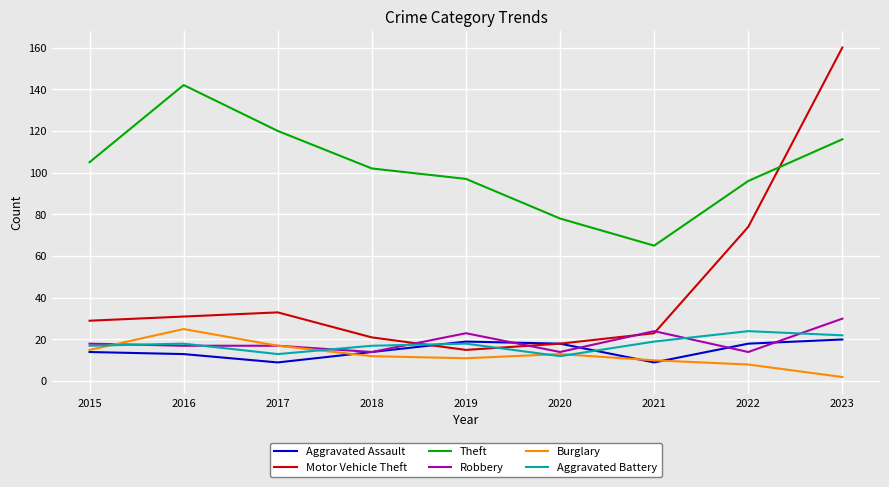

Which series has the largest total across all categories?

Theft